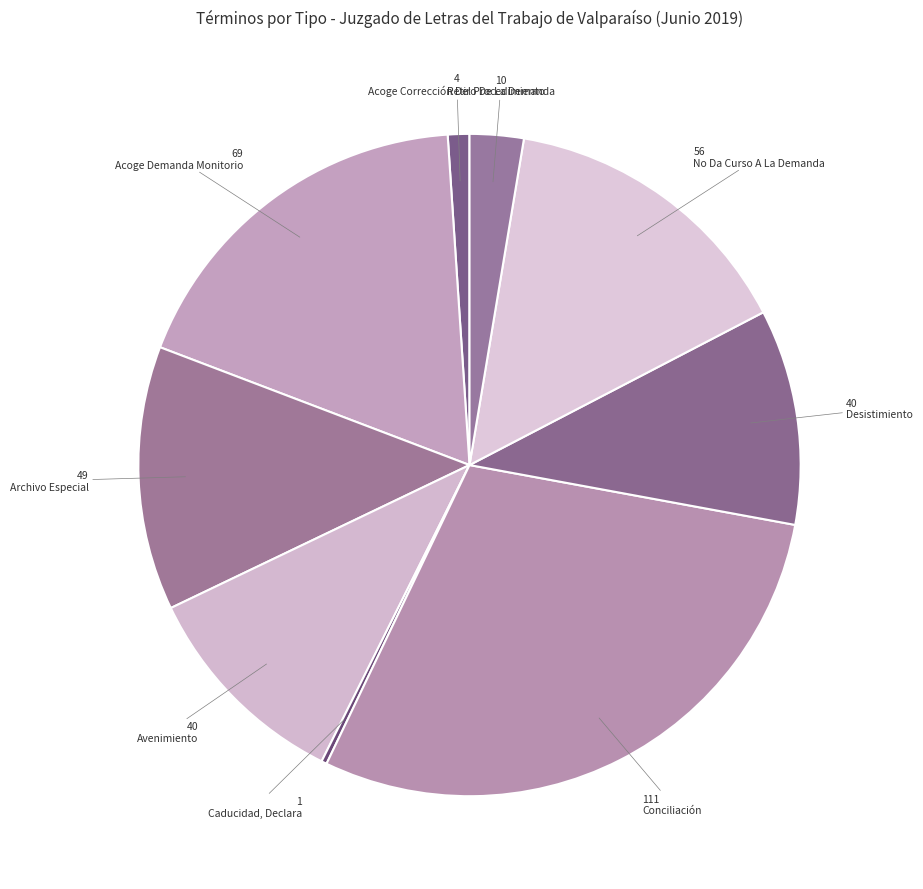

How many slices are in this pie chart?

9